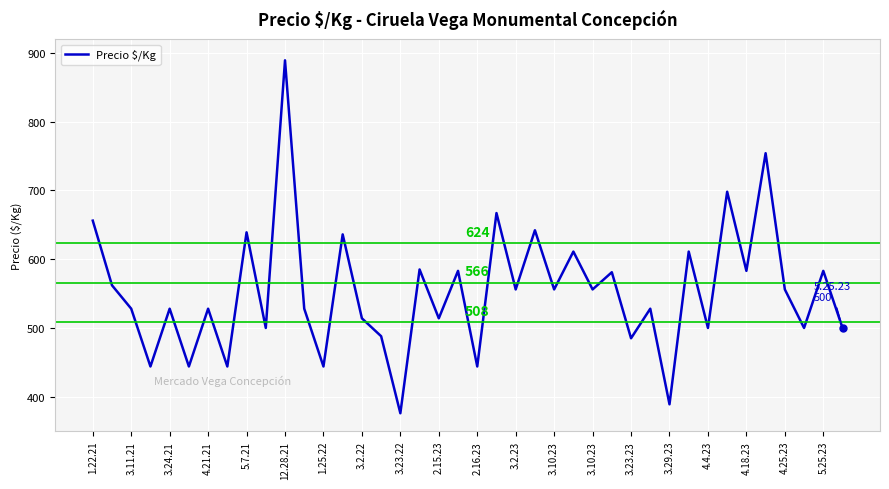

How many series are shown in this chart?

1